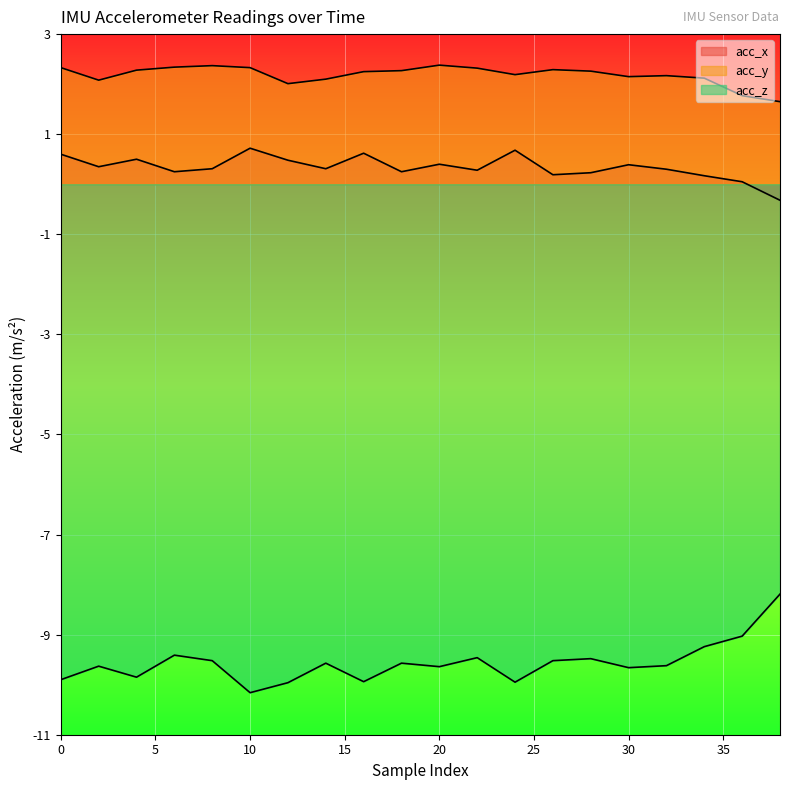

How many interior local peaks does the acc_x series have?

6